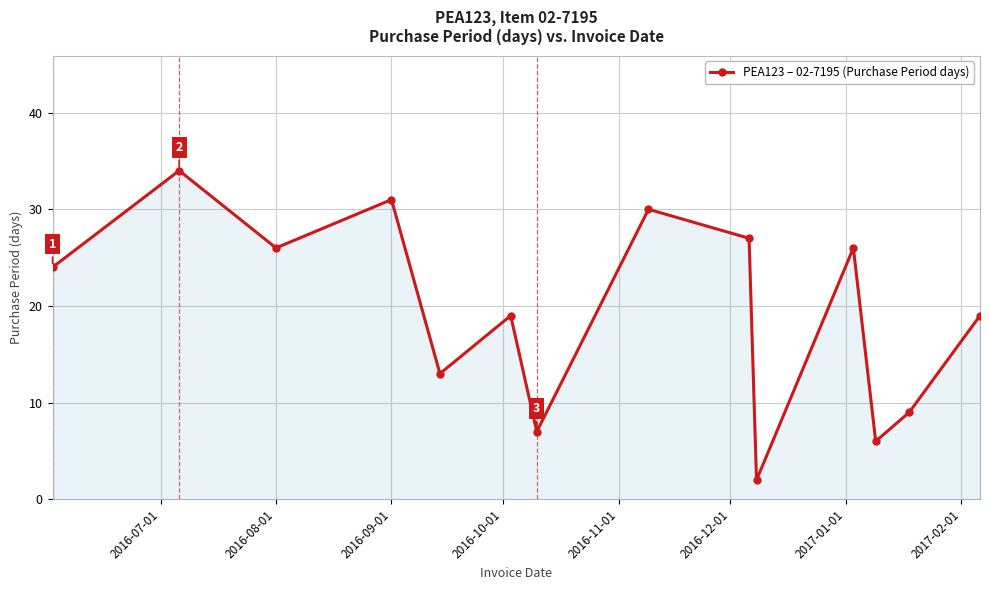

What is the minimum value shown in the chart?

2